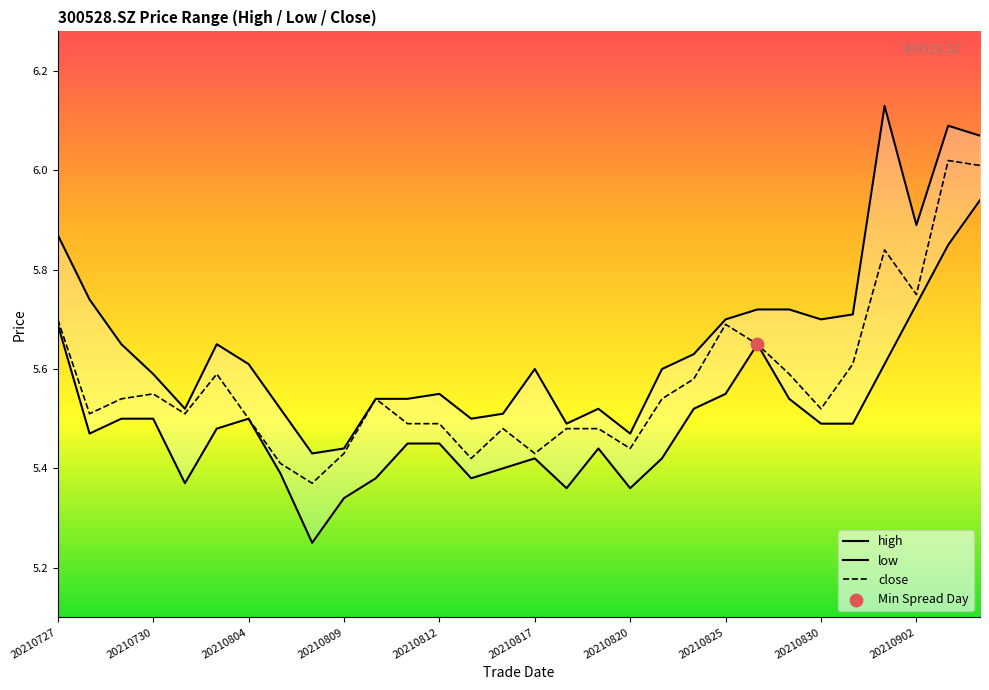

What are all the series names shown in the legend?

high, low, close